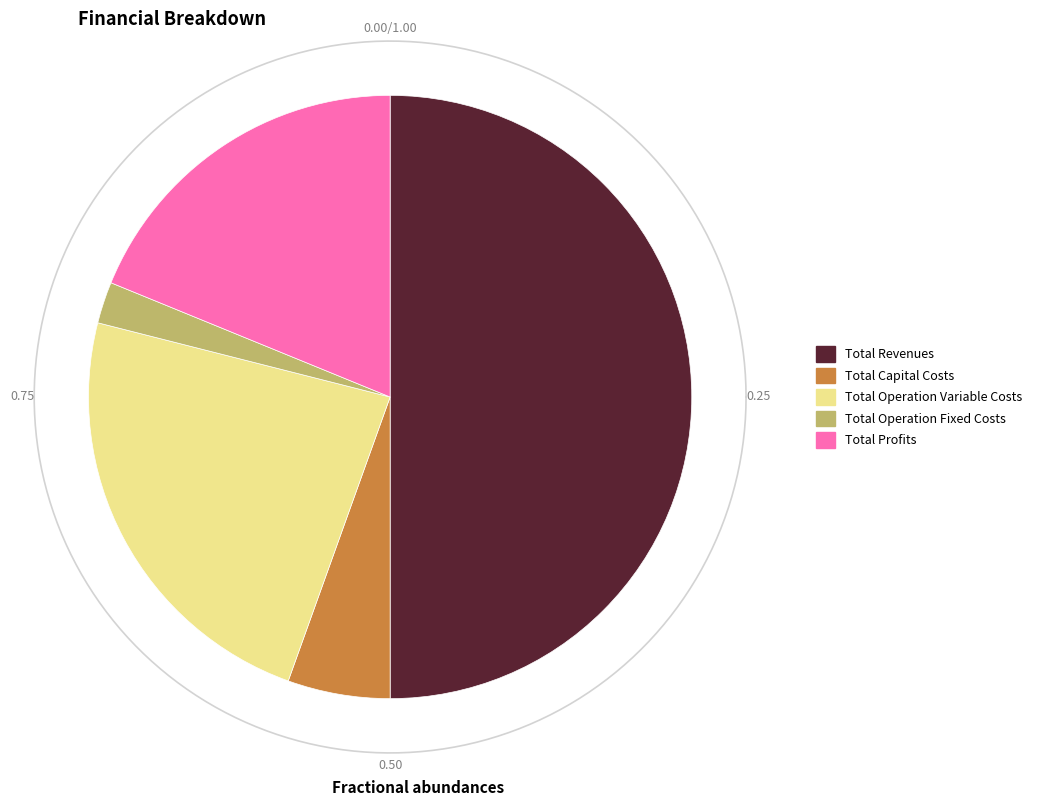

How many slices are in this pie chart?

5